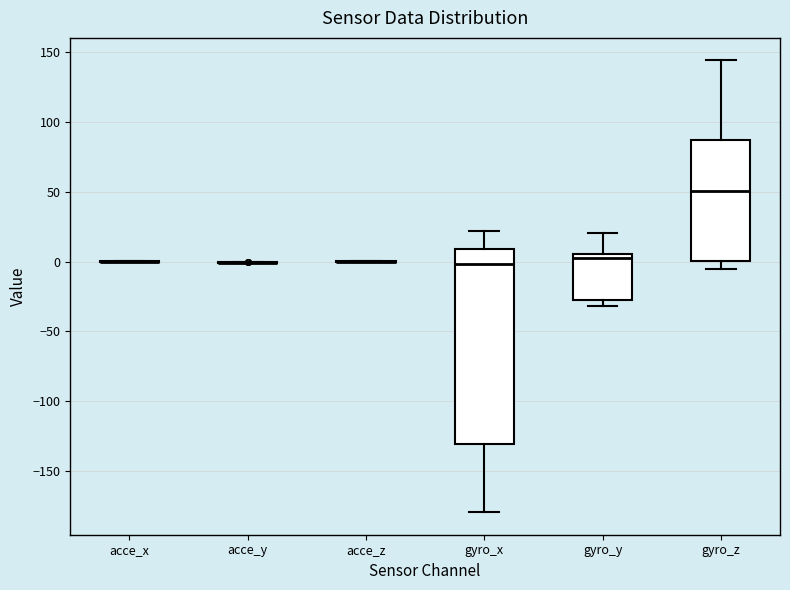

Reading left to right, read every box against the y-axis: the position of its median line, the range the box covers, and the ends of its whiskers. The values are not printed on the chart, so give them approximately, as read against the axis.

acce_x: box collapsed to a line at 0, whiskers 0 to 0
acce_y: box collapsed to a line at 0, whiskers 0 to 0
acce_z: box collapsed to a line at 0, whiskers 0 to 0
gyro_x: median 0, box -130 to 10, whiskers -180 to 20
gyro_y: median 5 (just below the box's upper edge), box -25 to 5, whiskers -30 to 20
gyro_z: median 50, box 0 to 85, whiskers -5 to 145